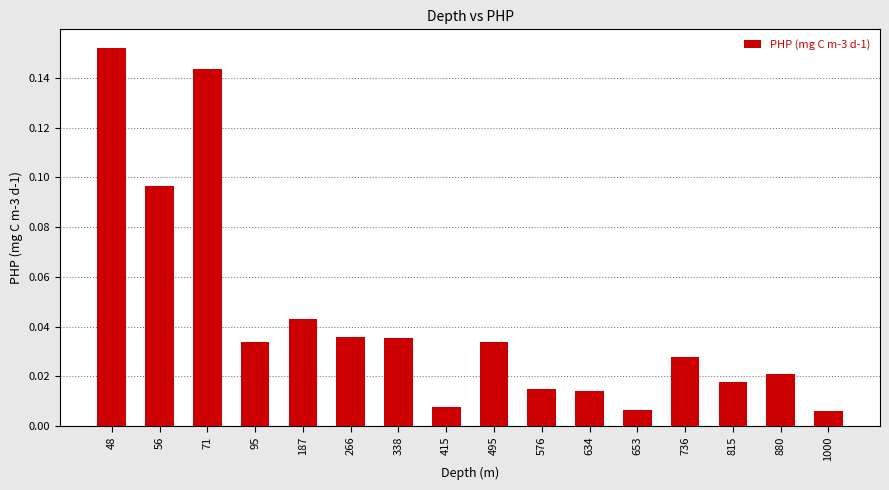

What is the sum of all values?

0.7